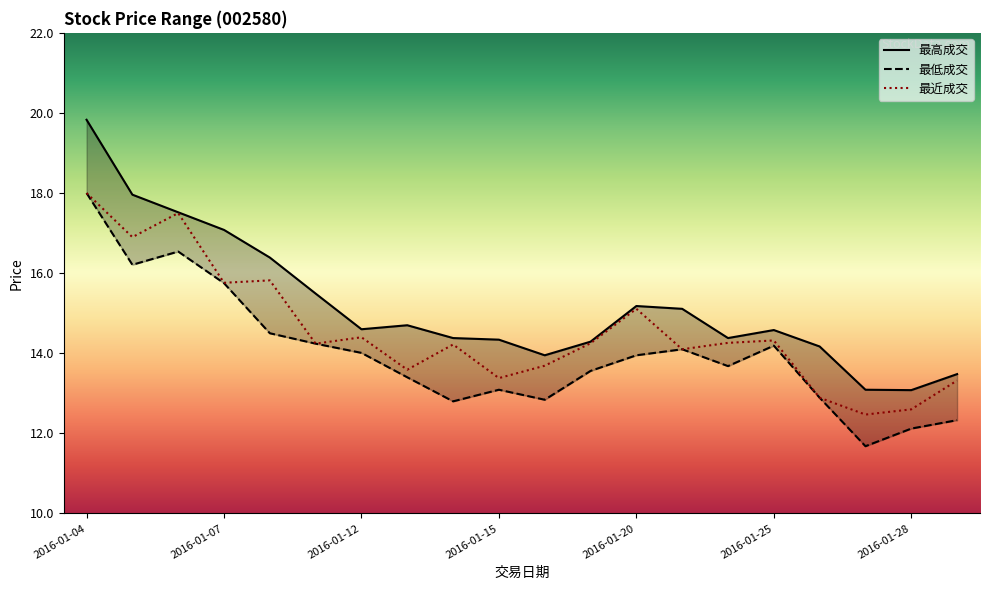

What is the smallest value displayed?

11.7